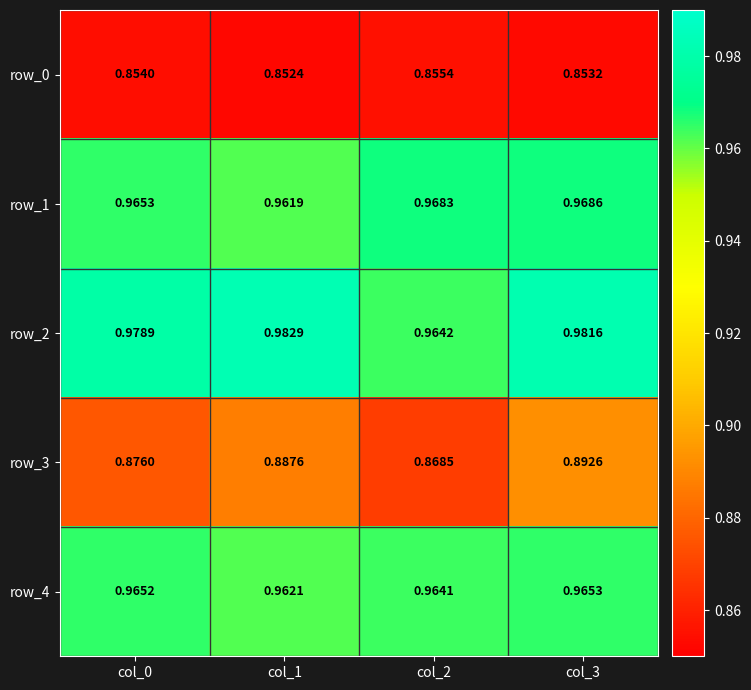

Which series has the largest range (max minus min)?

row_3